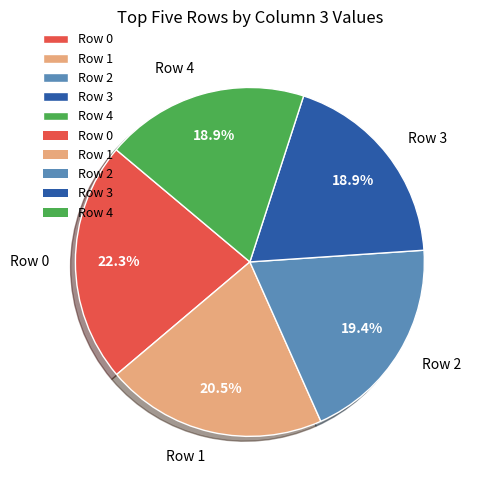

Is the sum of Row 3 and Row 0 greater than half?

No